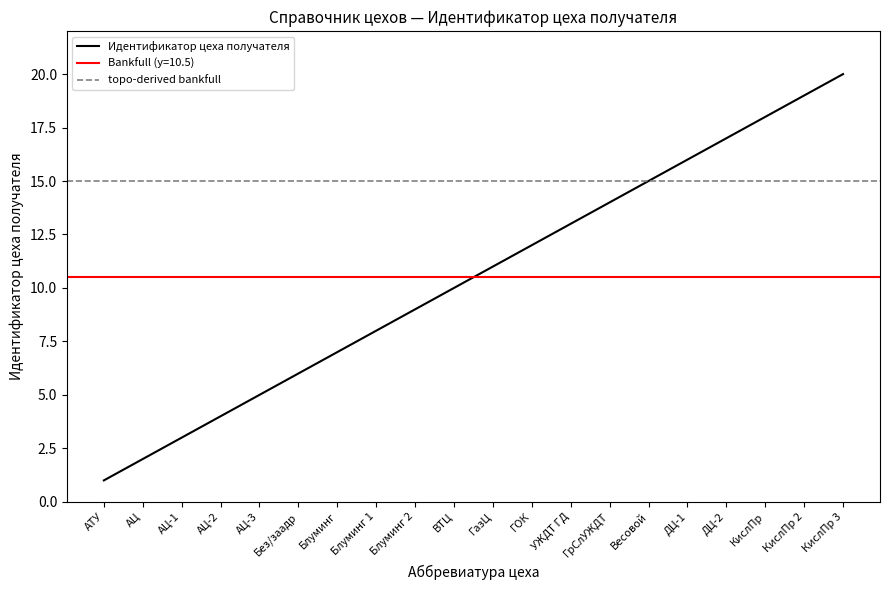

Reading left to right, what are all the values shown in this chart?

1	2	3	4	5	6	7	8	9	10	11	12	13	14	15	16	17	18	19	20